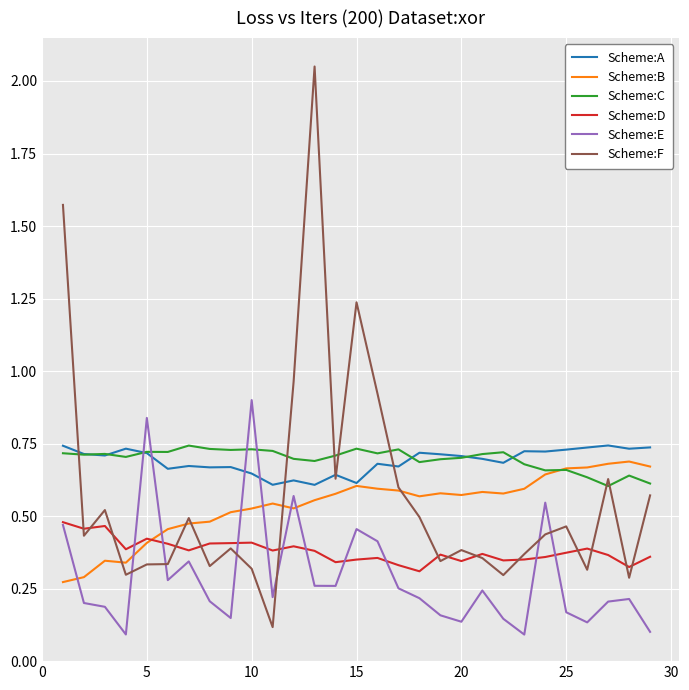

Which series has the largest range (max minus min)?

Scheme:F